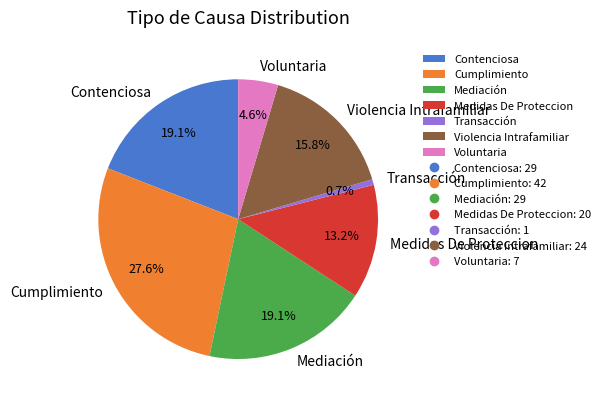

What percentage is the Mediación slice, to the nearest percent?

19%